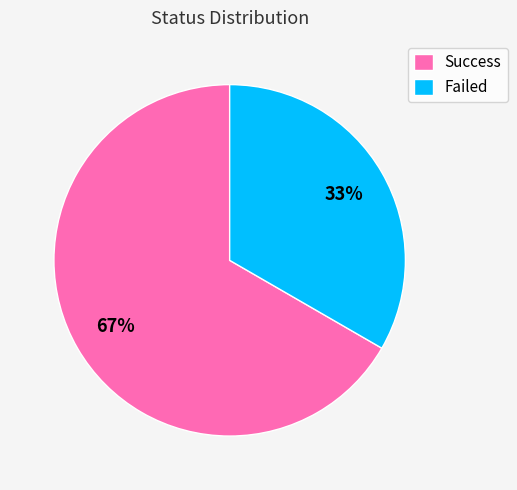

Which has a higher value, Success or Failed?

Success